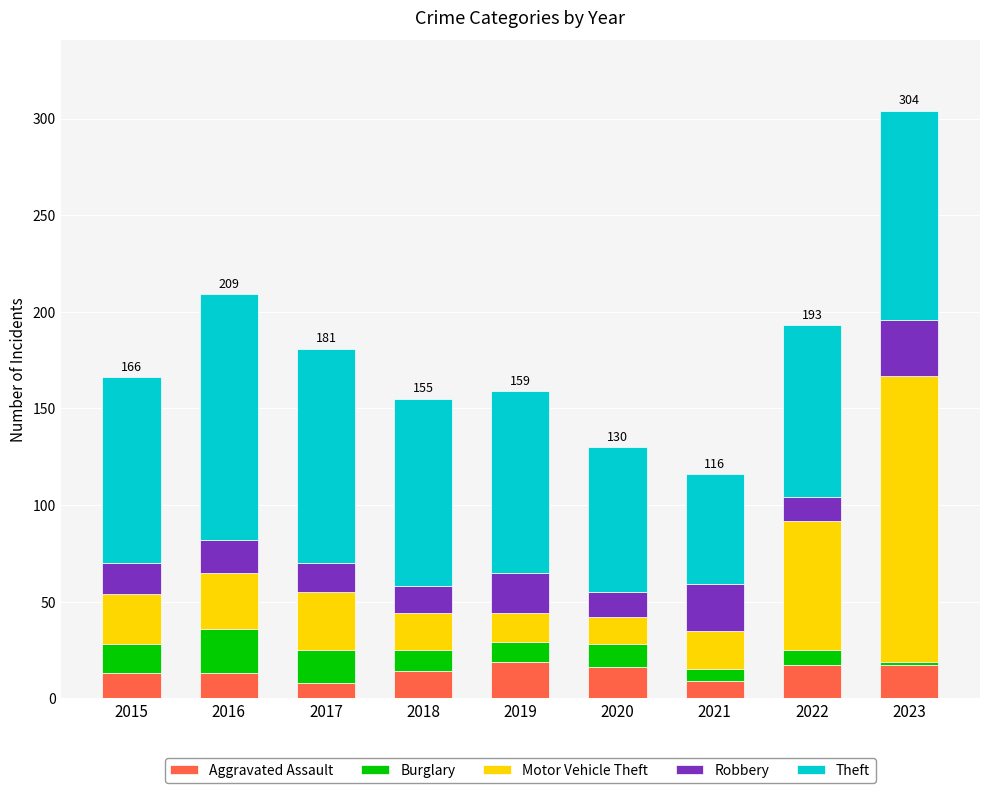

What is the total value across all series at 2020?

130